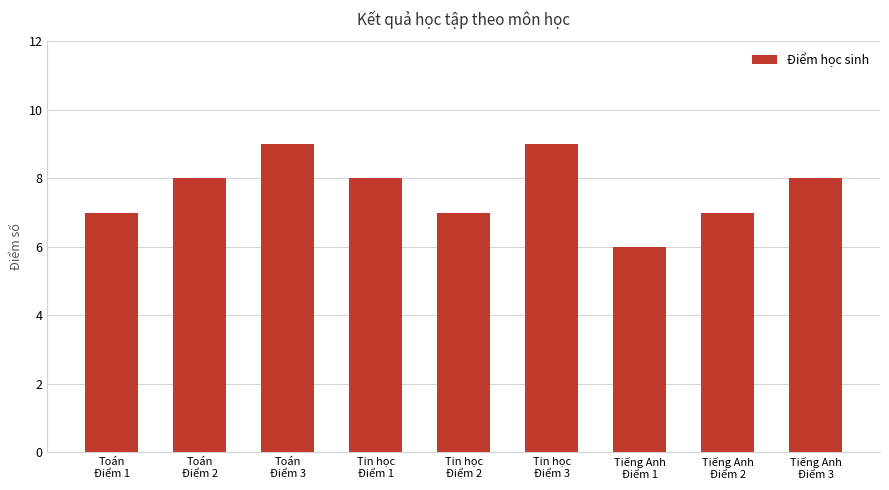

What is the sum of all values?

69